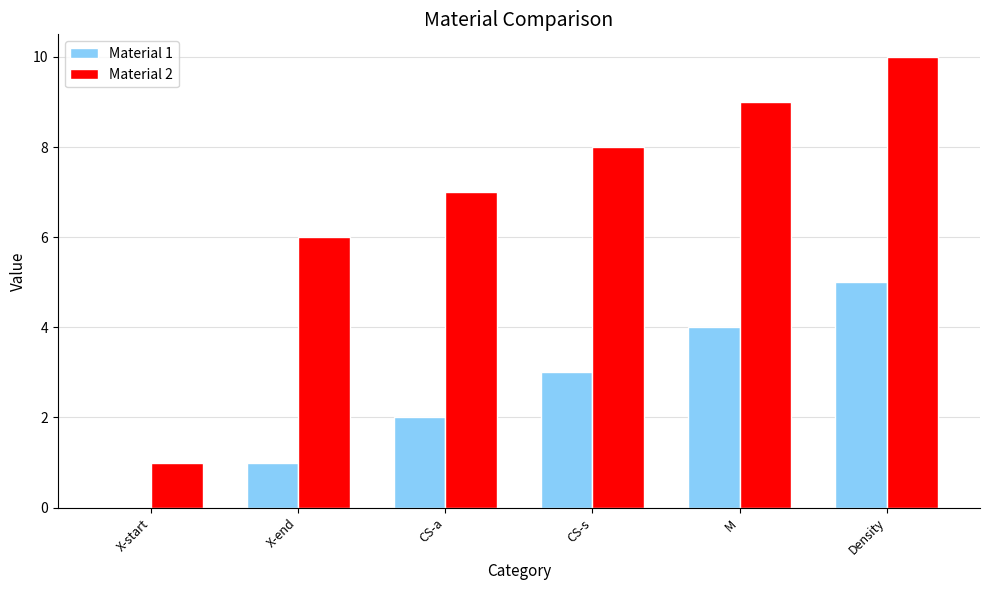

At which category does the chart reach its peak across all series?

Density